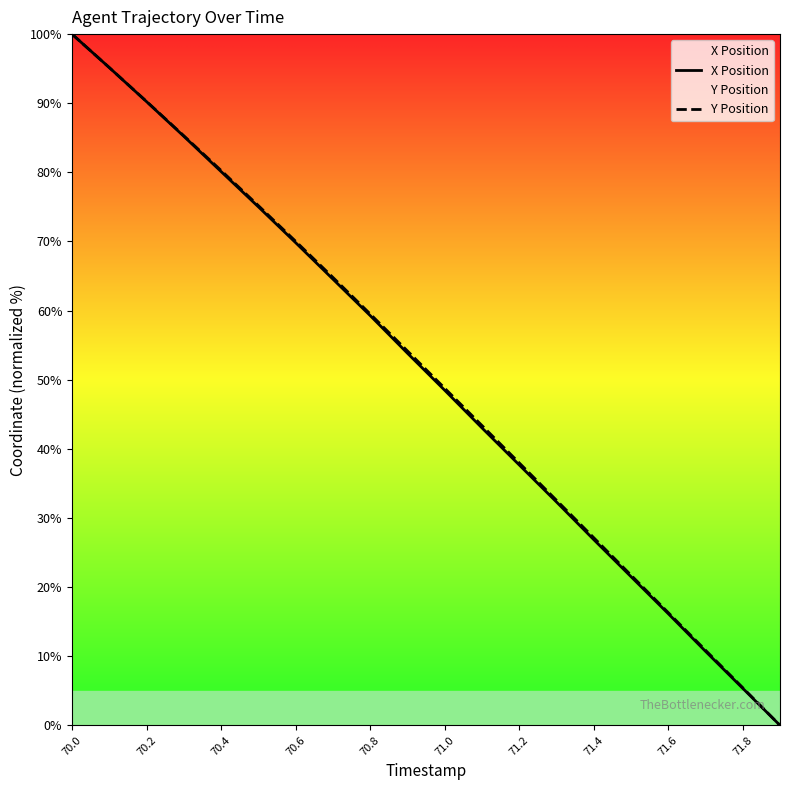

True or false: Y Position has a value of 10.9 at 17.

True